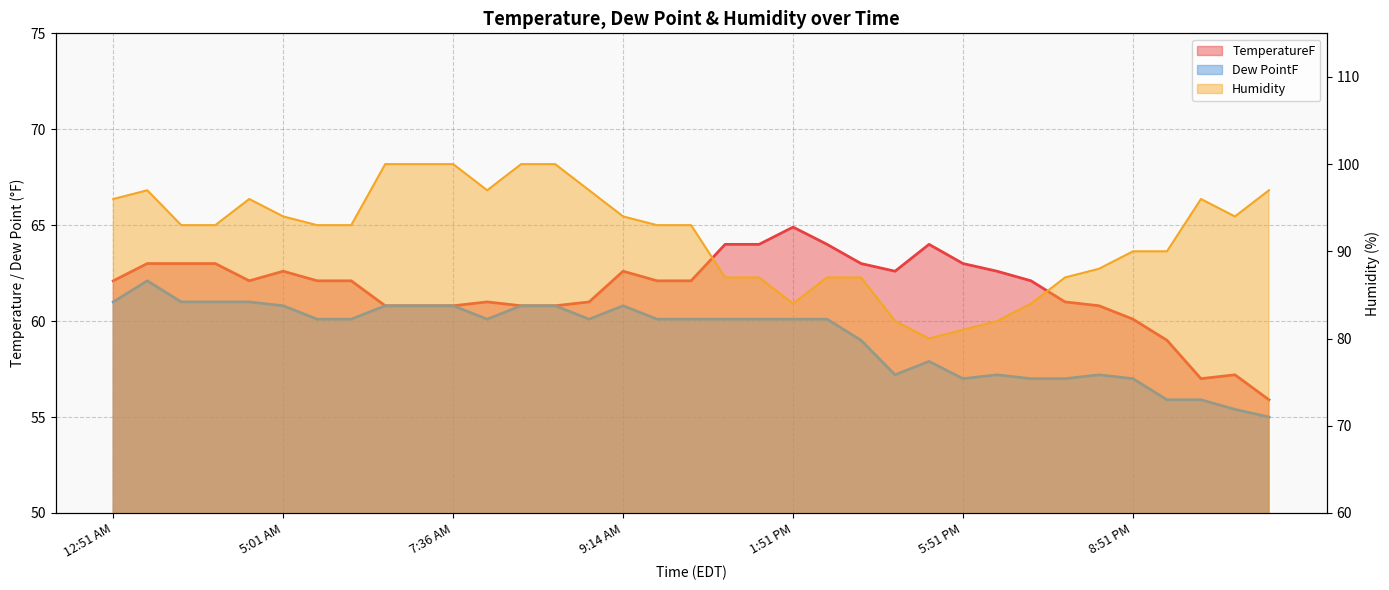

What is the difference between the second highest and minimum values in the Humidity series?

20.0